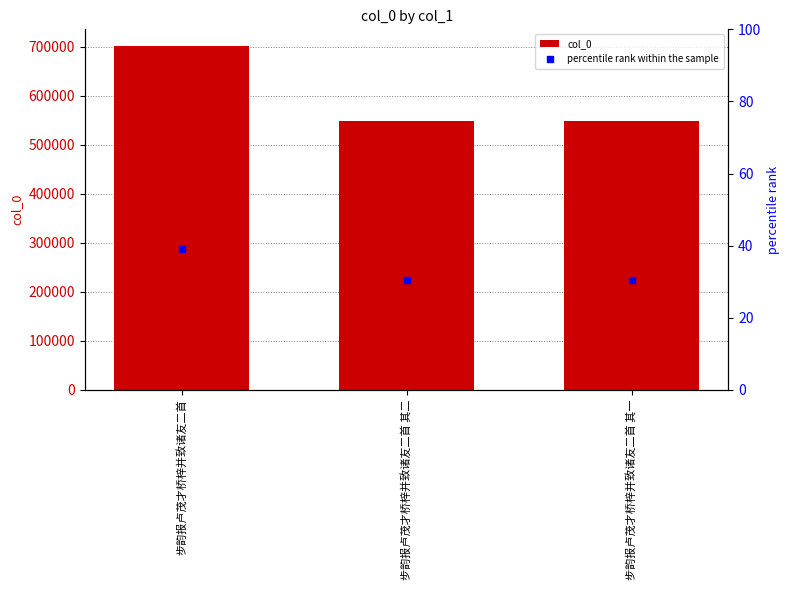

At how many categories does at least one series exceed 456309?

3